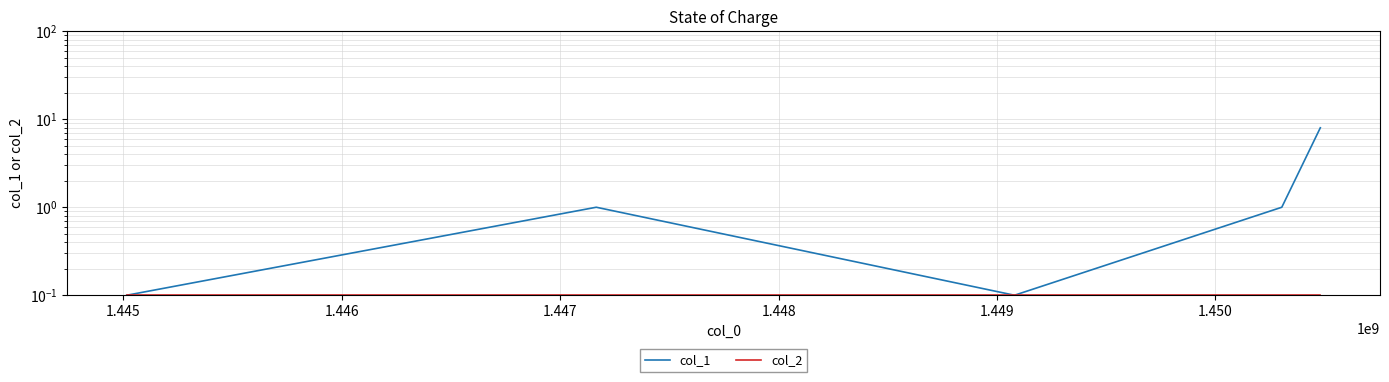

Which series changed the most between 1.445 and 1.447?

col_1